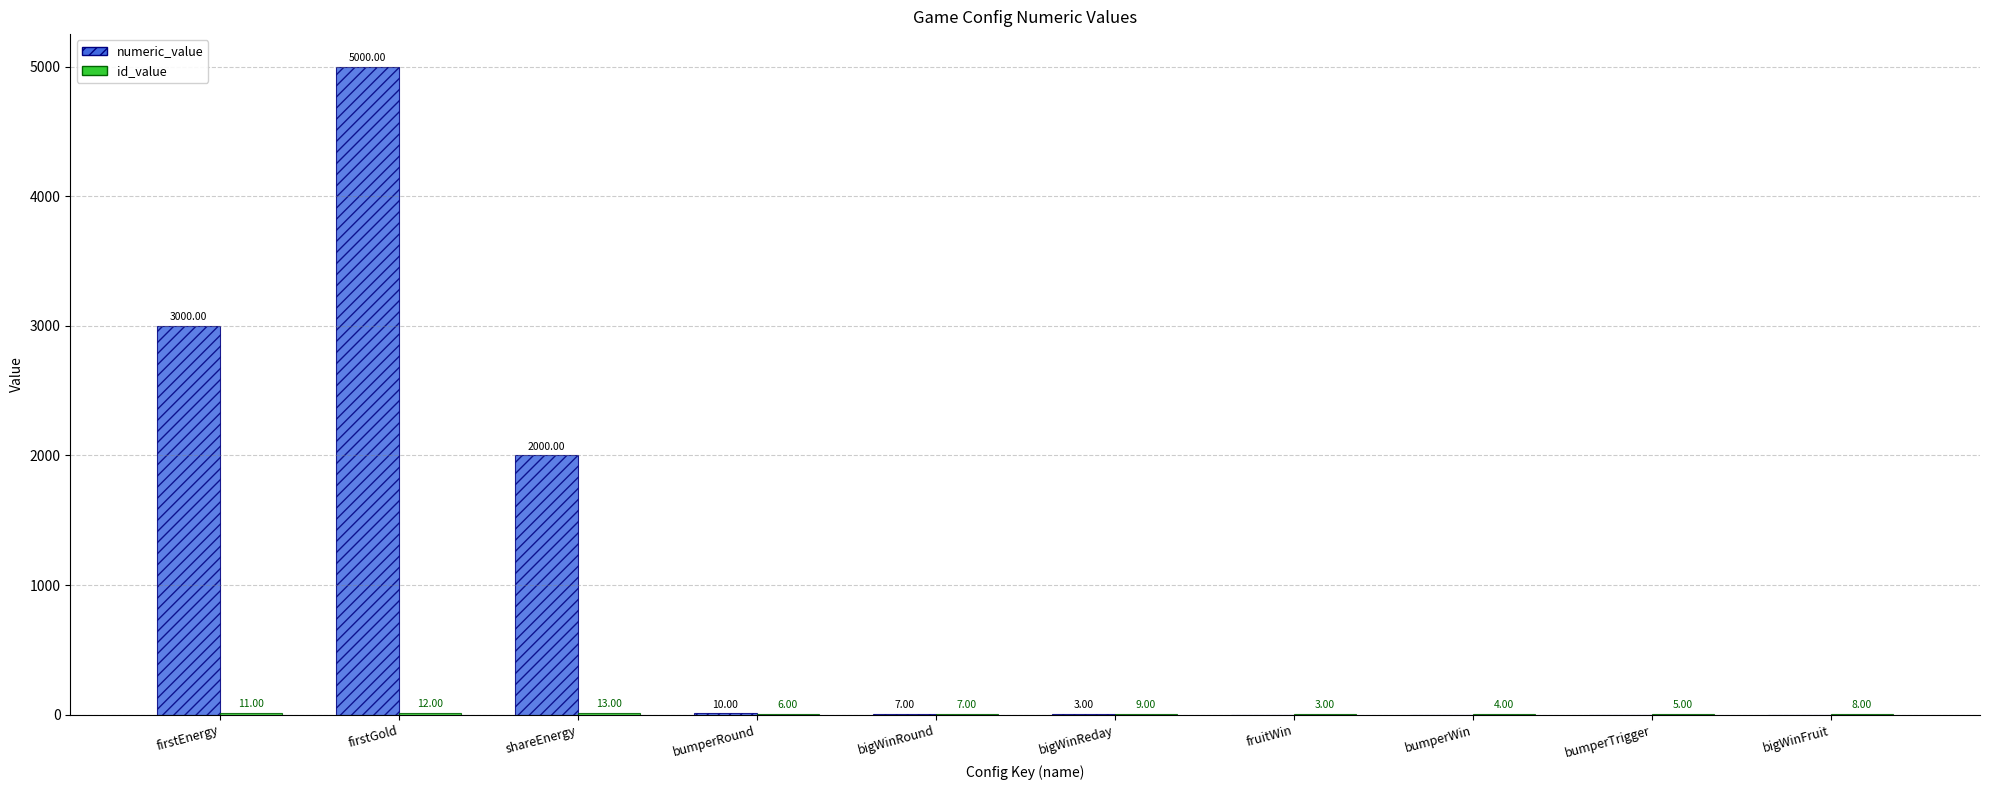

At which category is the sum across all series the highest?

firstGold